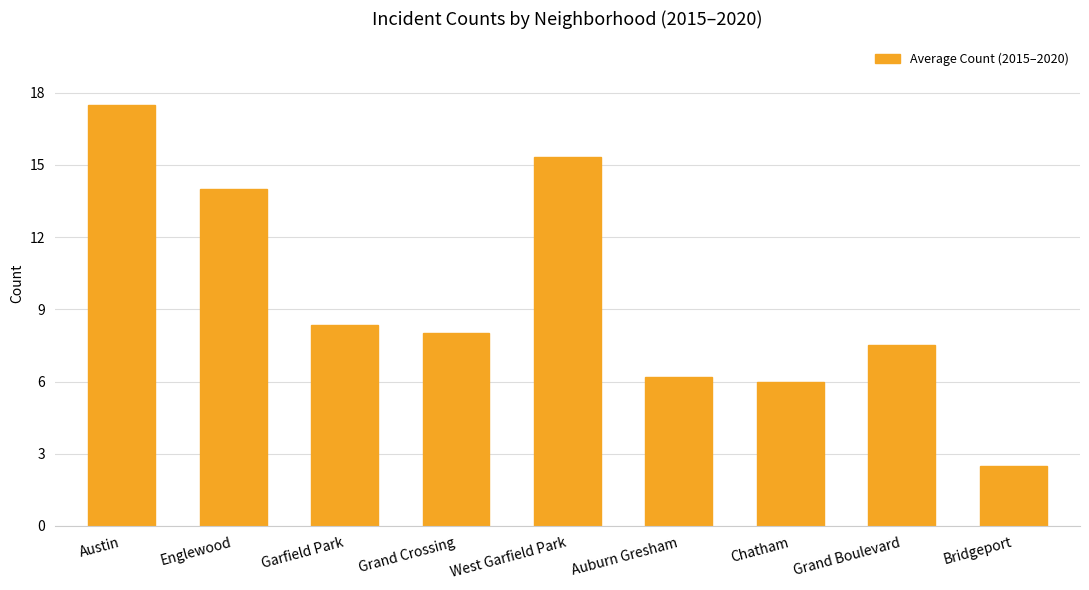

Rank the categories by value from lowest to highest.

Bridgeport, Chatham, Auburn Gresham, Grand Boulevard, Grand Crossing, Garfield Park, Englewood, West Garfield Park, Austin